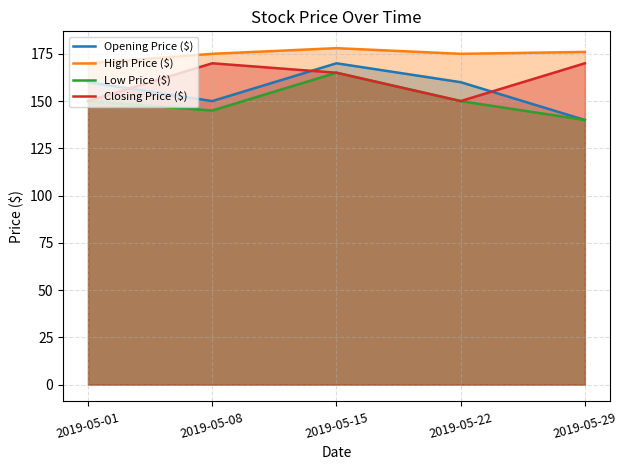

List the labels in order of Closing Price ($) value, largest first.

2019-05-08, 2019-05-29, 2019-05-15, 2019-05-01, 2019-05-22